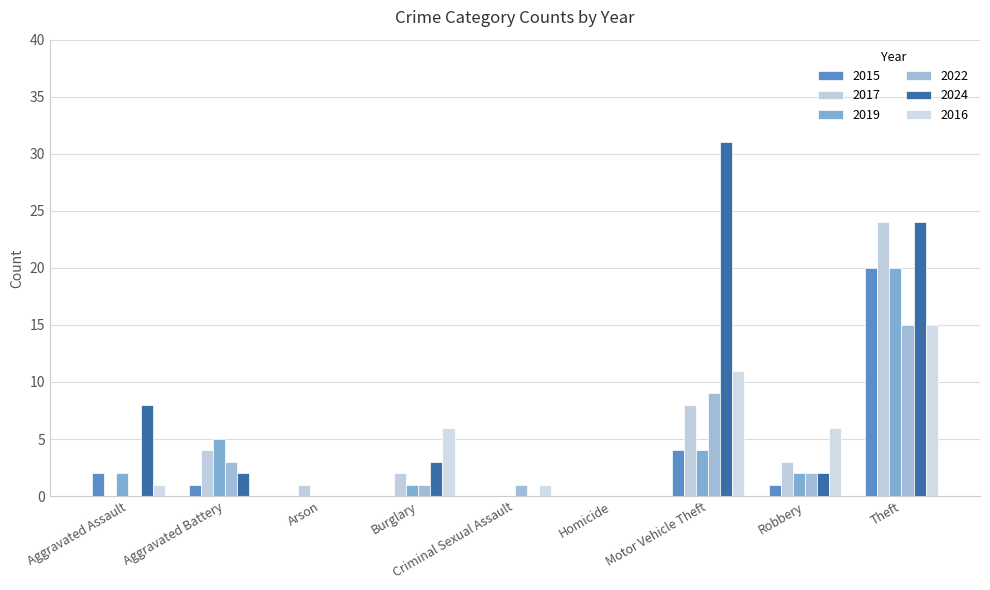

What is the sum of all 2022 values?

31